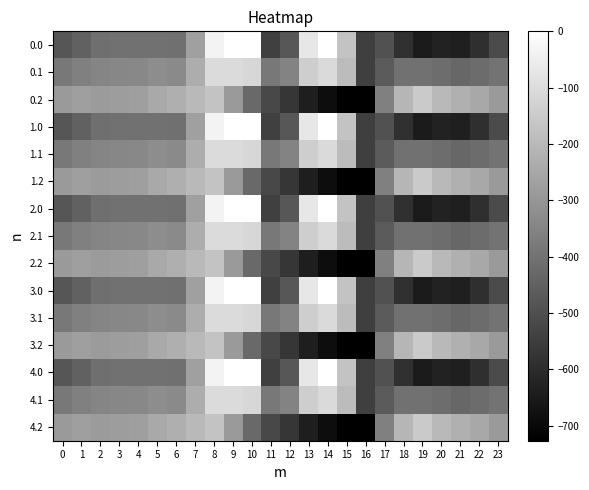

At which category is the sum across all series the highest?

8